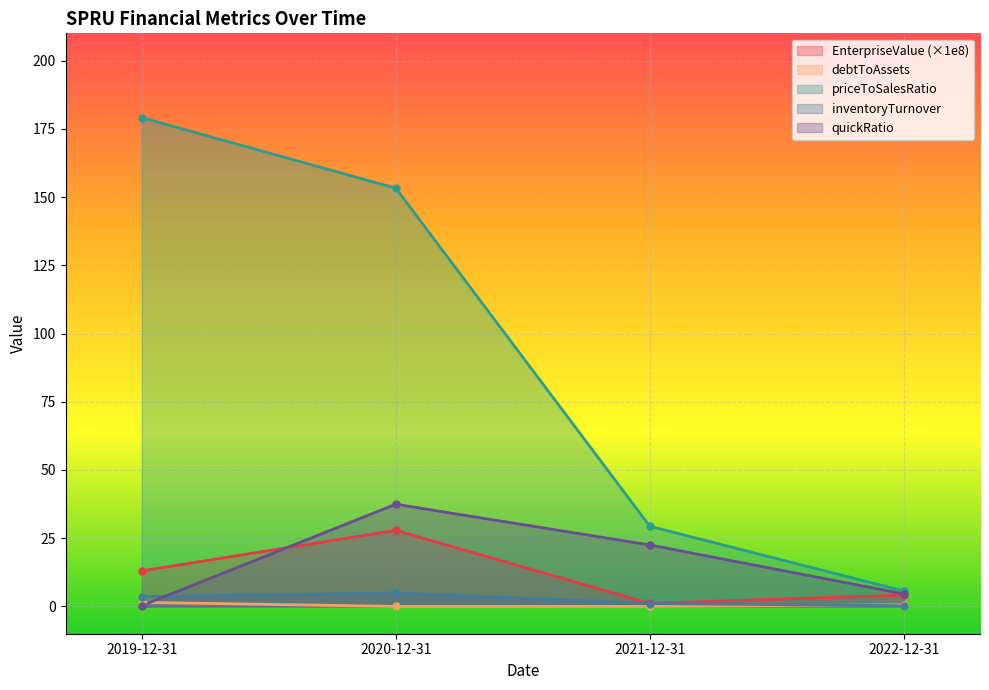

Which has a higher value, 2020-12-31 or 2022-12-31?

2020-12-31